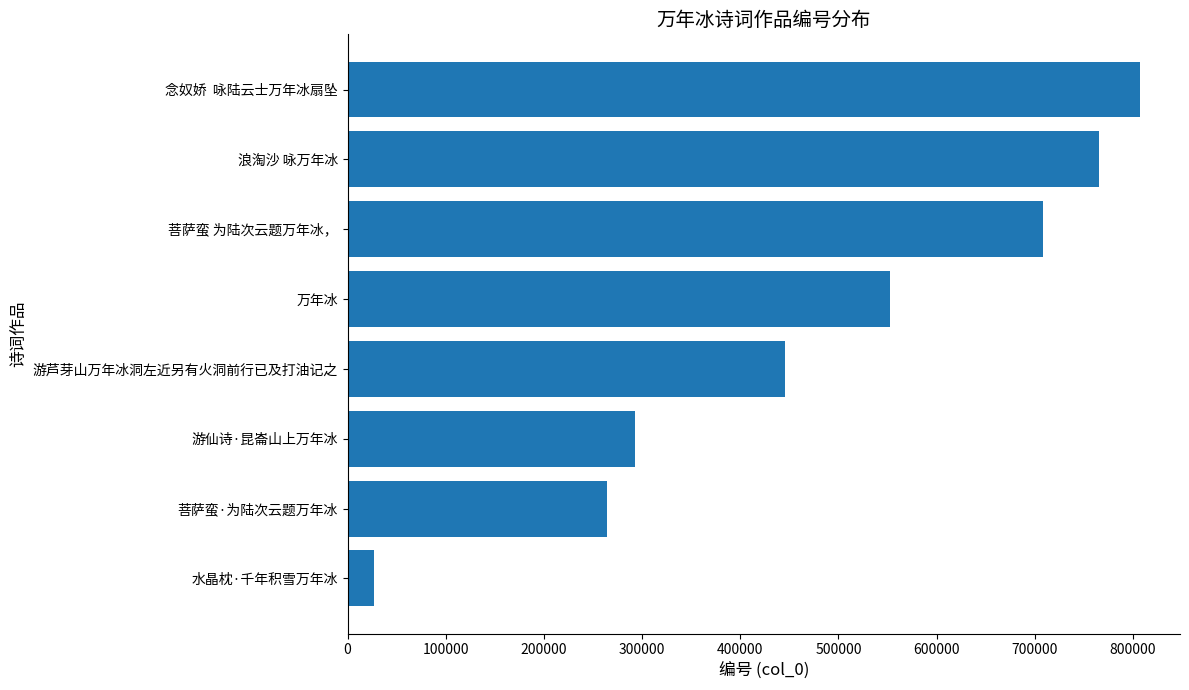

How many series are shown in this chart?

1